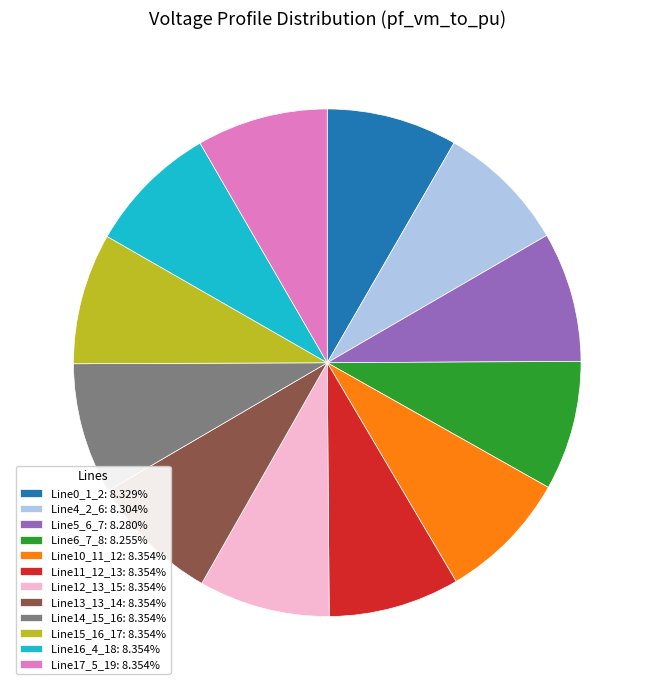

Is there a majority slice in this chart?

No